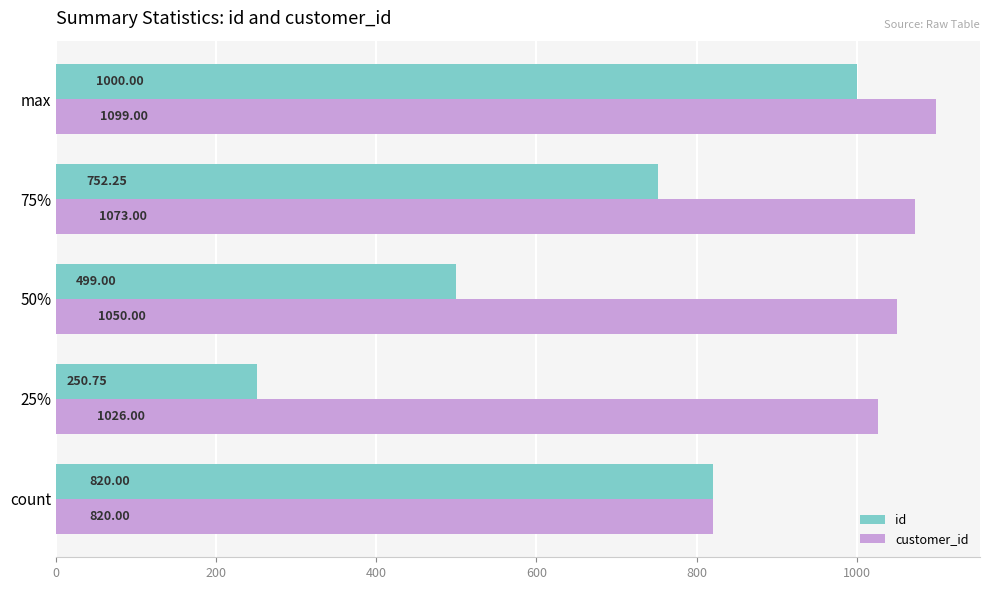

What is the difference between the maximum and second lowest values in the id series?

501.0